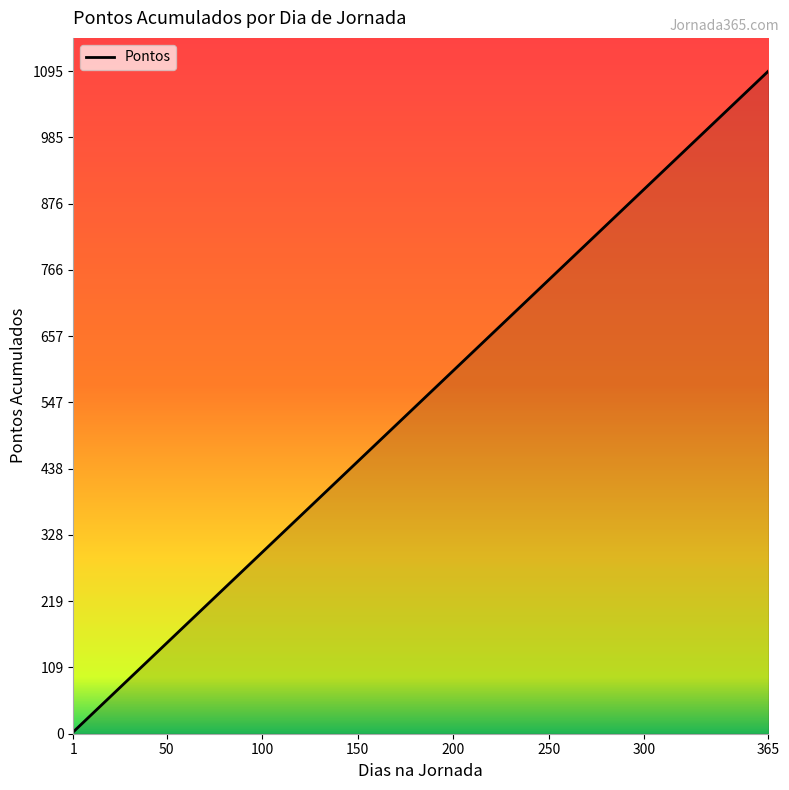

What is the maximum value shown in the chart?

1095